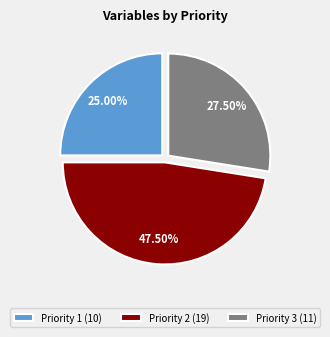

Which slice is the smallest?

Priority 1